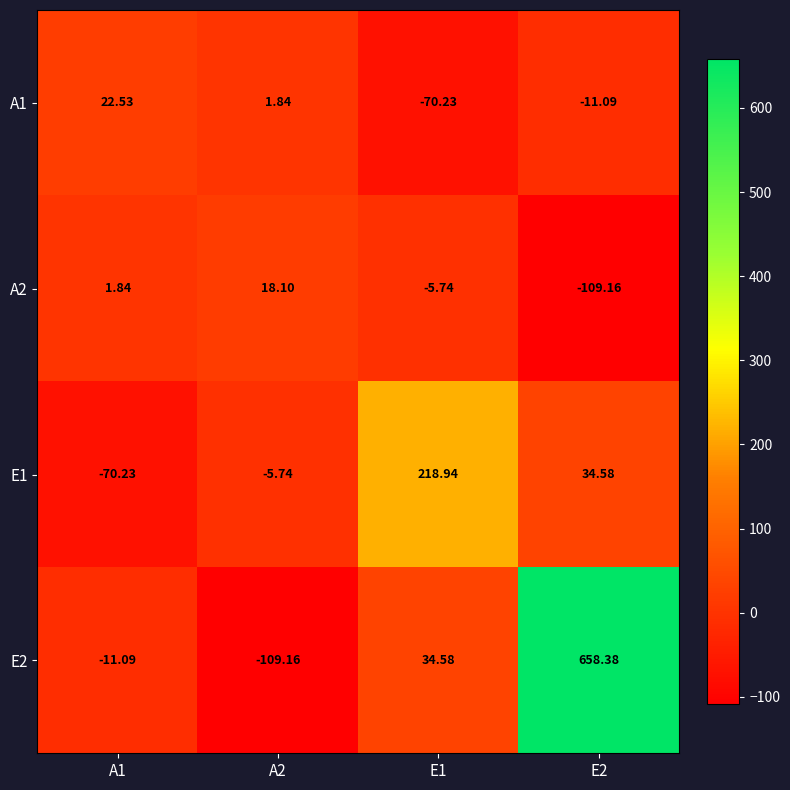

Is the value of A1 at A2 greater than the value of A2 at A2?

No